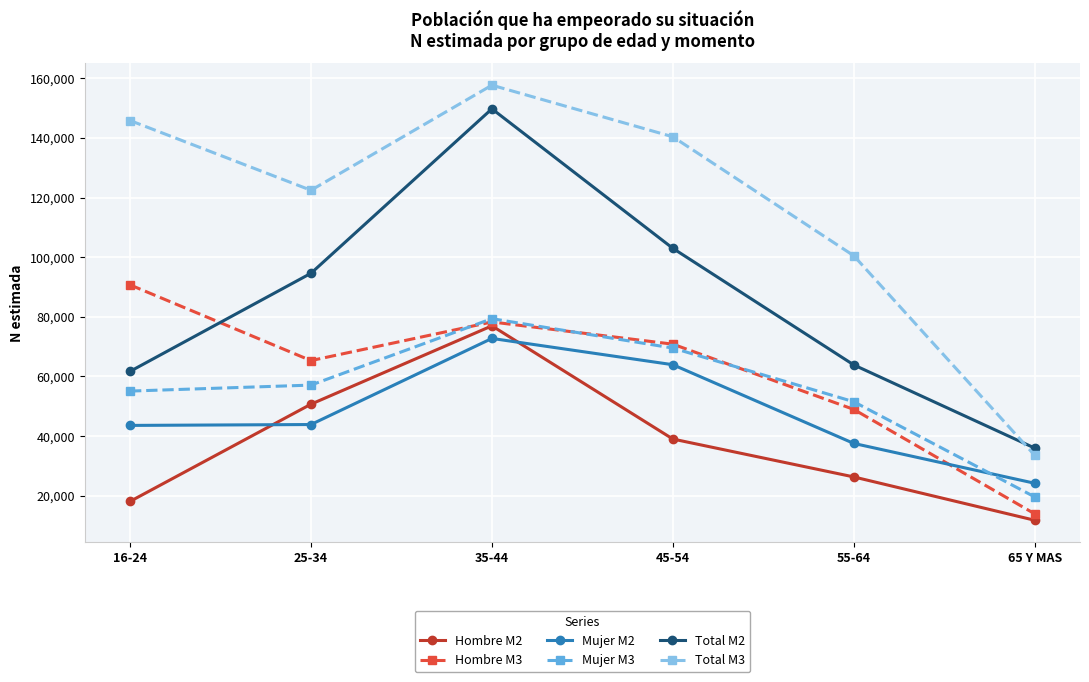

What is the label of the 1st point from the left?

16-24